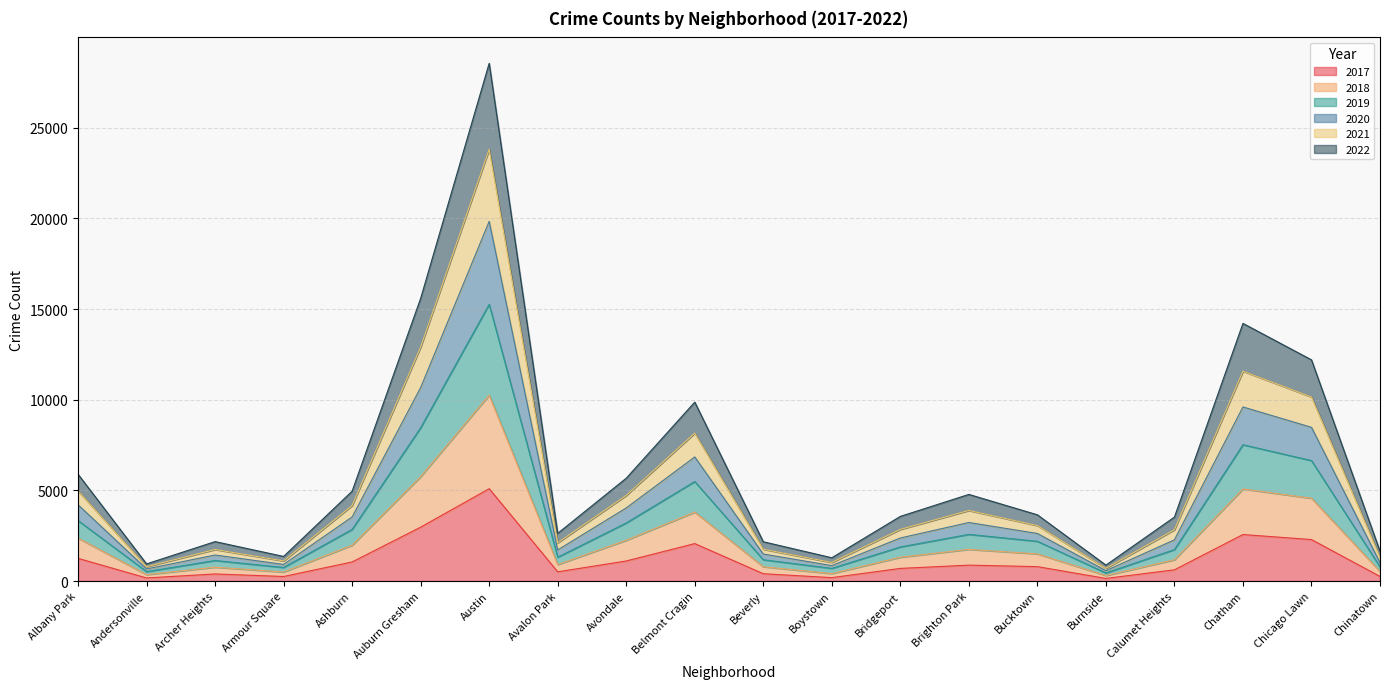

The value of 2018 at Bridgeport is 1884. True or false?

False